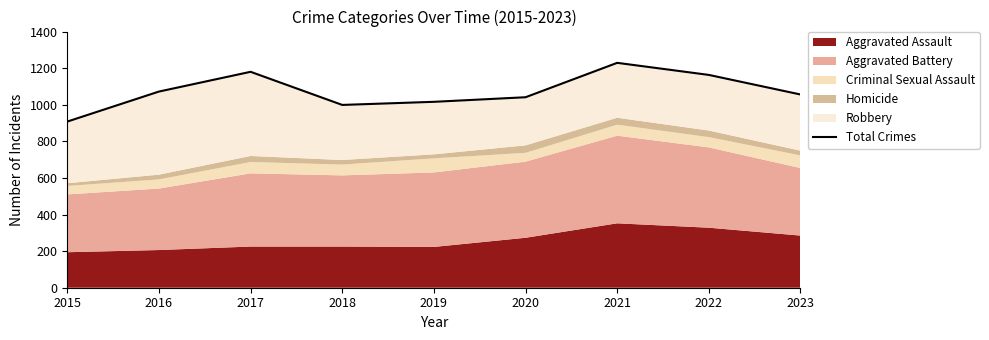

At which category does the data reach its first local valley?

2018